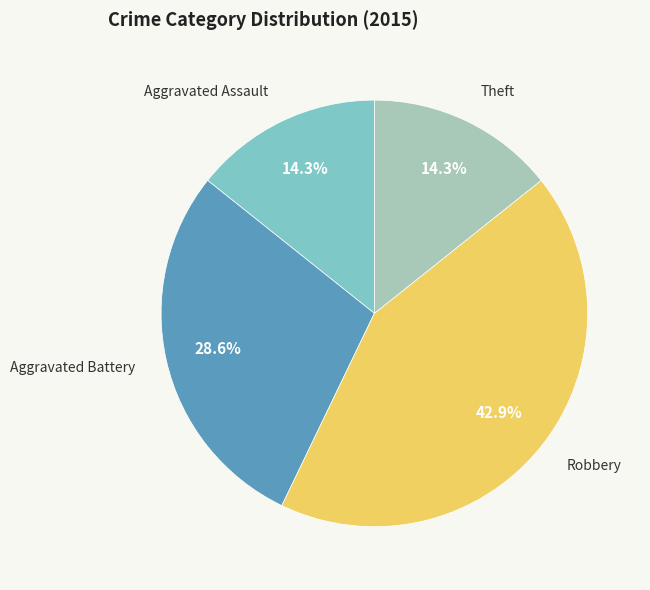

Does any single category account for the majority?

No